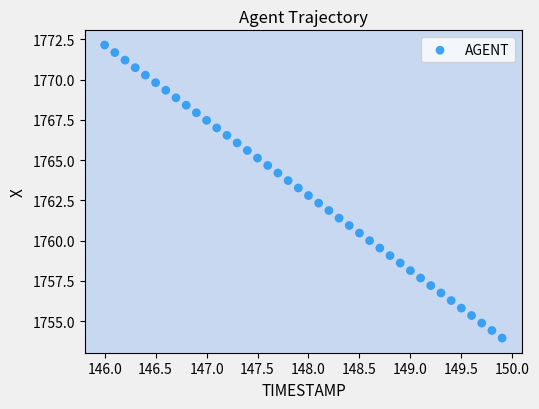

What is the range of Y values (max minus min)?

18.2